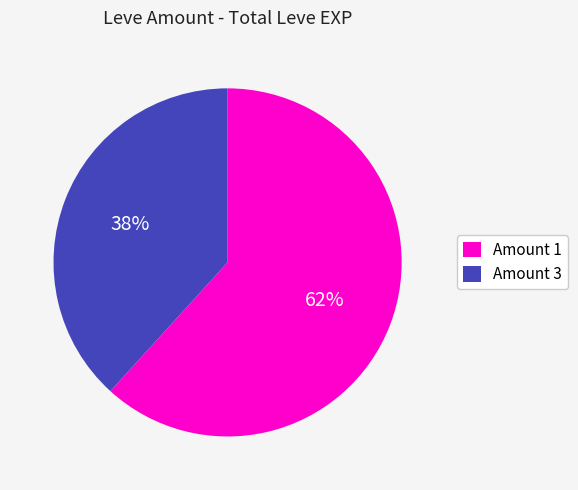

Rank the categories by value from lowest to highest.

Amount 3, Amount 1